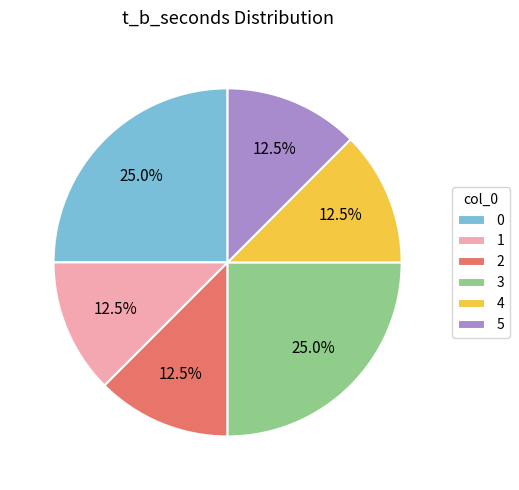

Combined, do 5 and 3 account for over 50%?

No